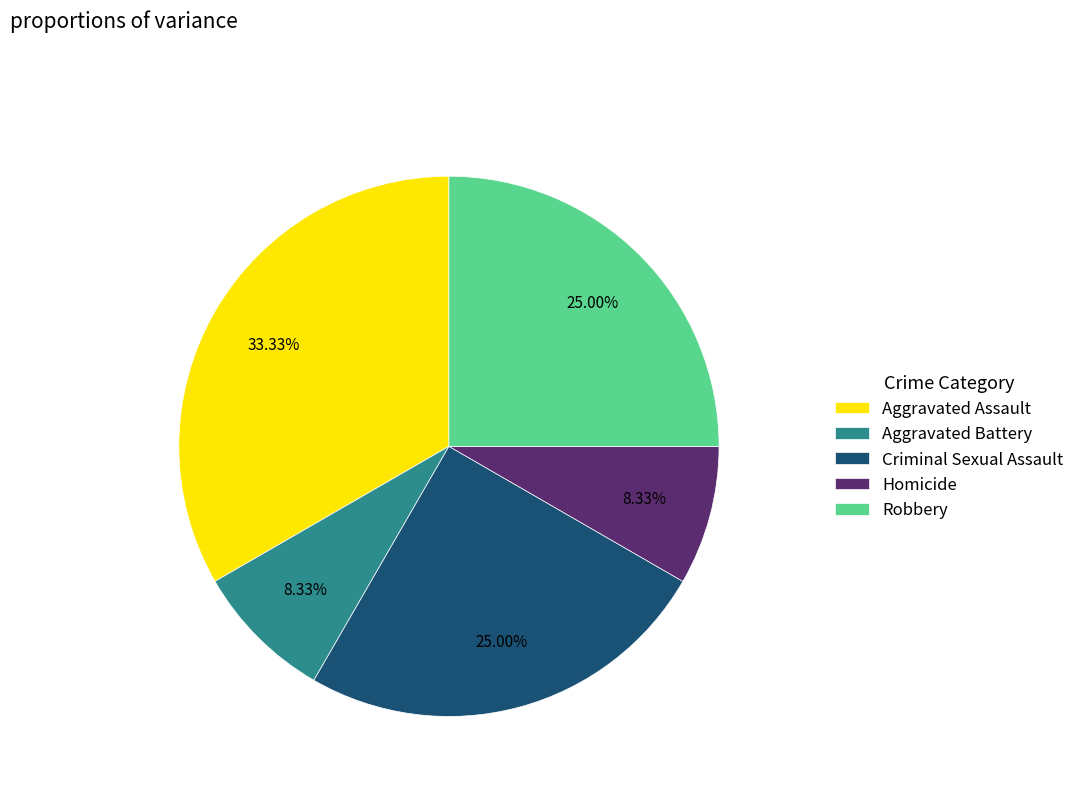

What is the largest slice in the pie chart?

Aggravated Assault